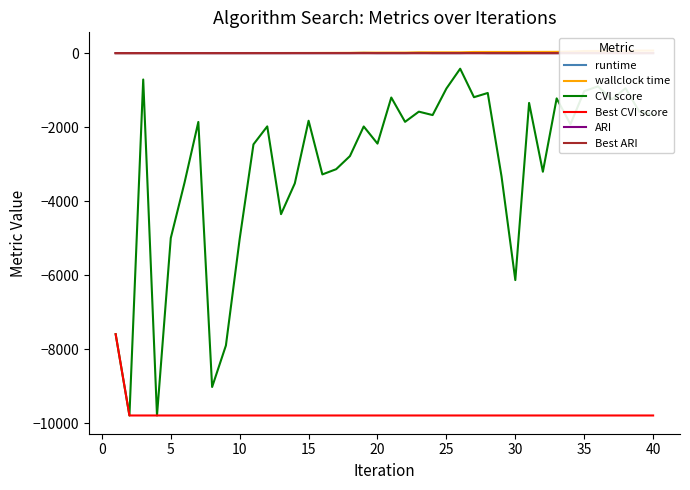

What is the minimum value for Best CVI score?

-9793.7